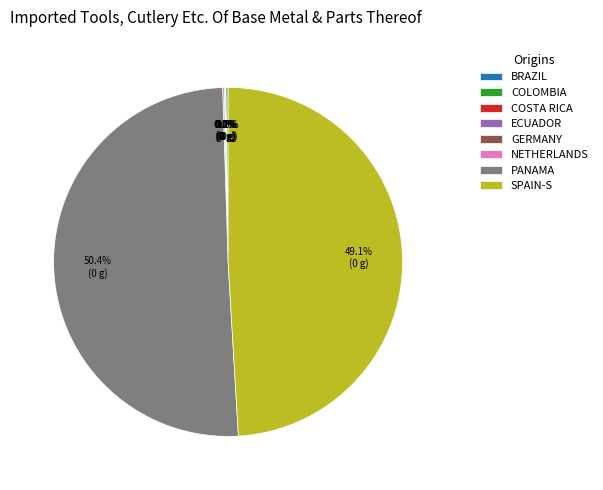

Which slice is the largest?

PANAMA